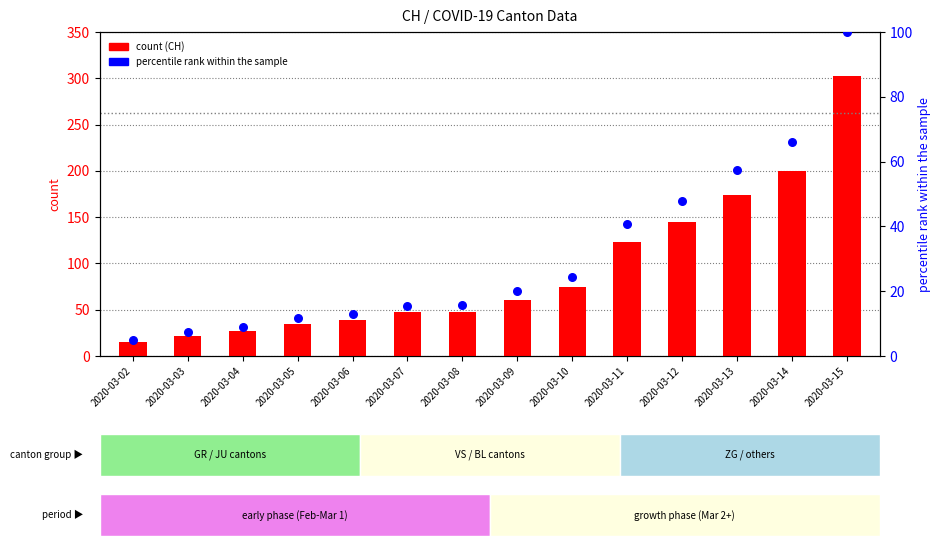

Is the value of CH at 2020-03-10 greater than the value of percentile rank within the sample at 2020-03-11?

Yes